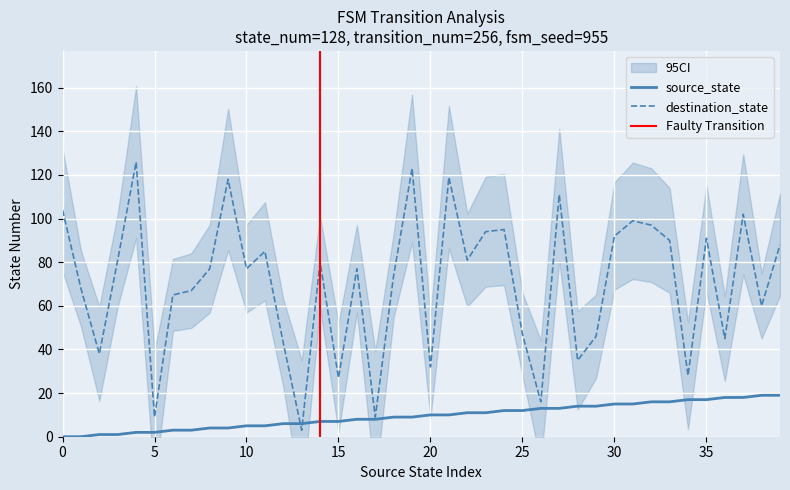

Which series has the largest total across all categories?

destination_state